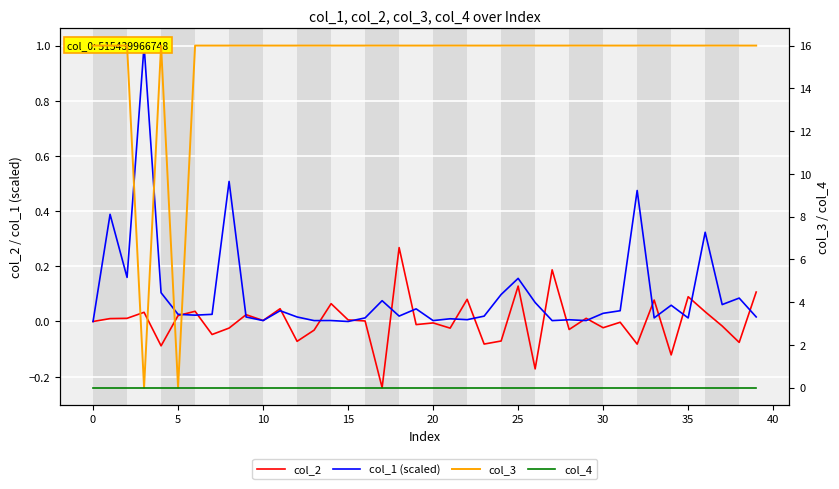

How many values in col_1 (scaled) are above zero?

38